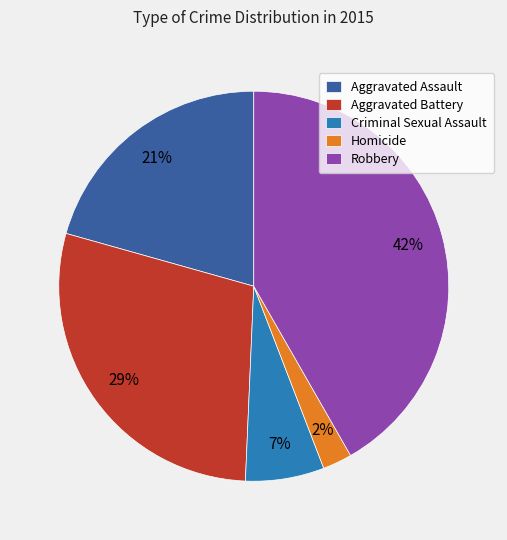

How many slices are in this pie chart?

5